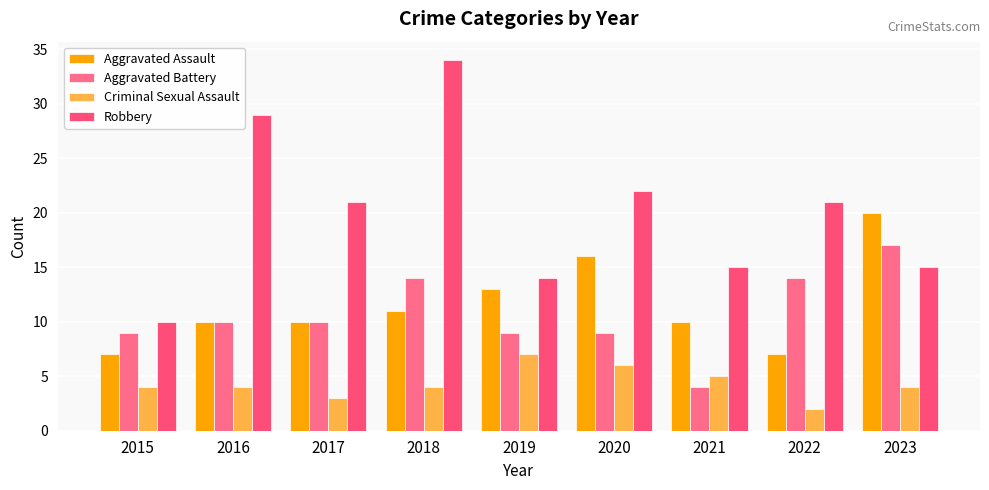

How many distinct data groups are displayed?

4